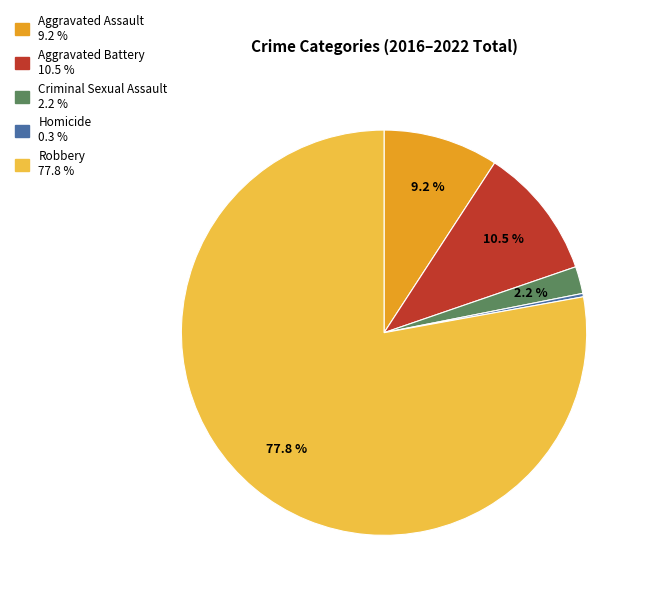

Is it true that Aggravated Battery is 24% of the pie?

False